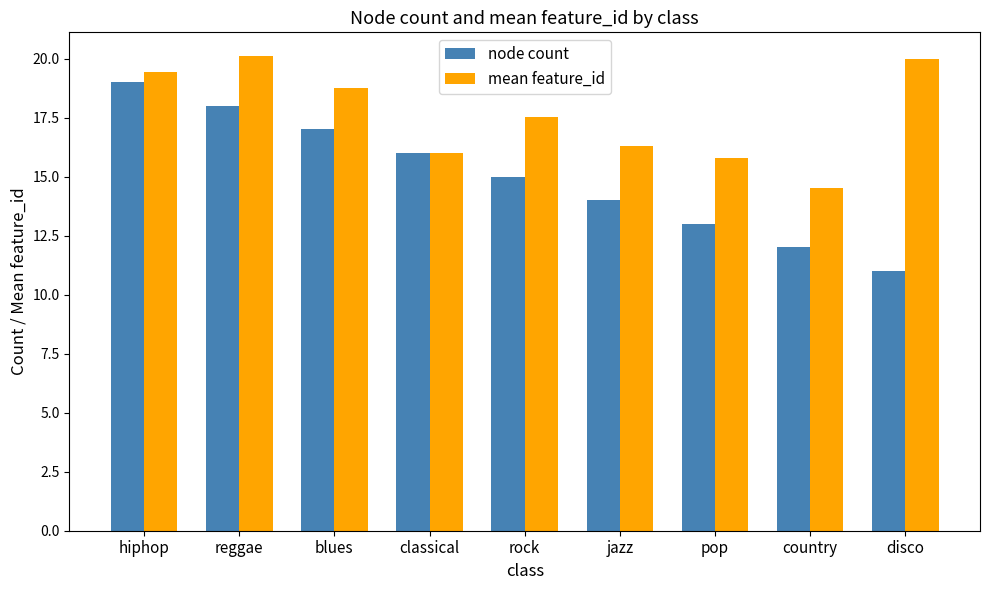

How many node count values are between 13 and 17?

5